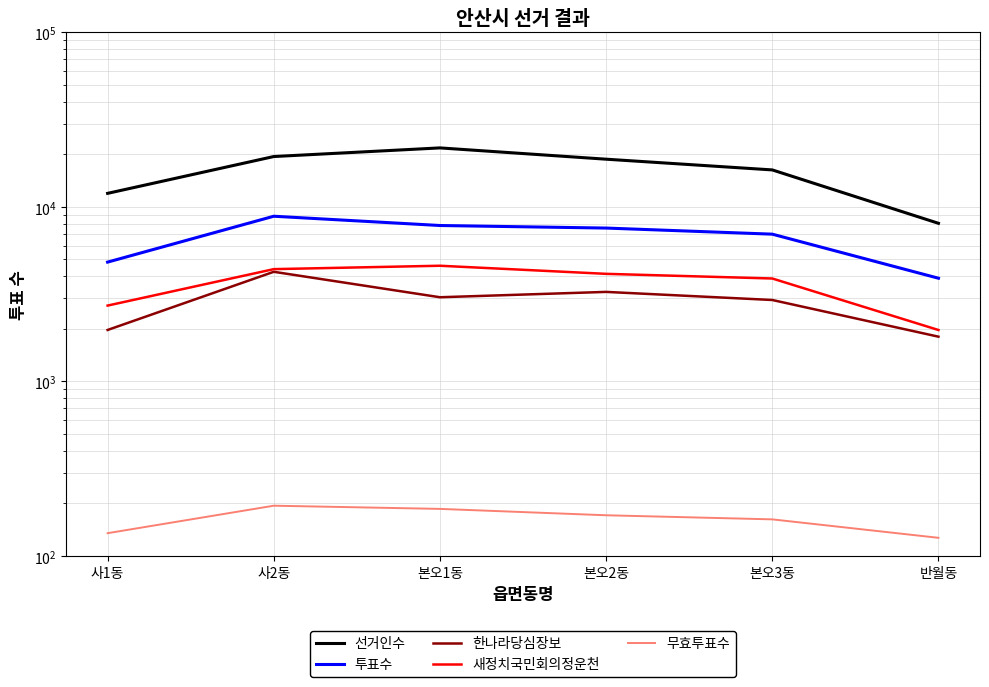

What position from the left is 사2동?

2